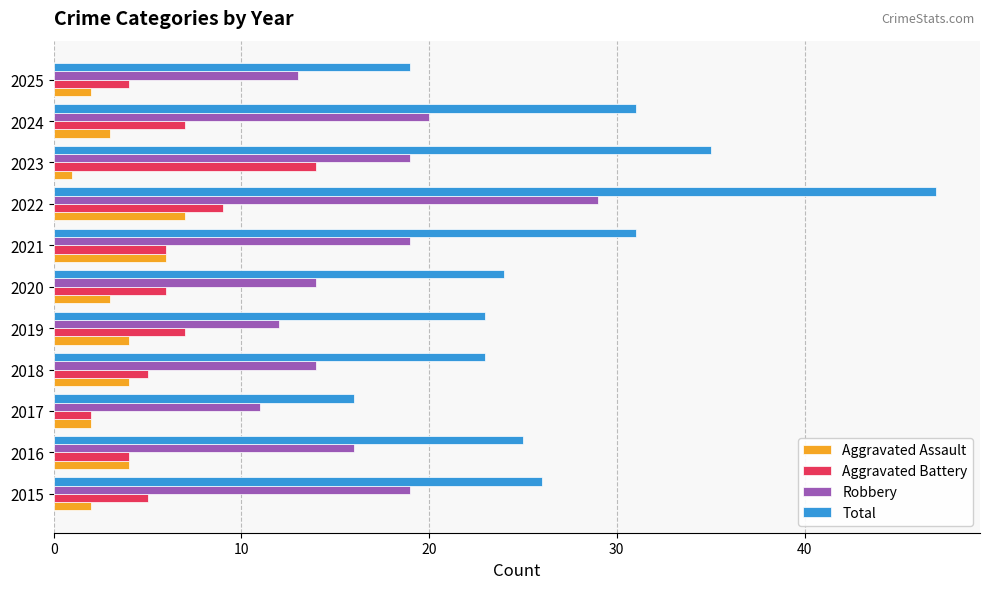

How many data points does each series have?

11